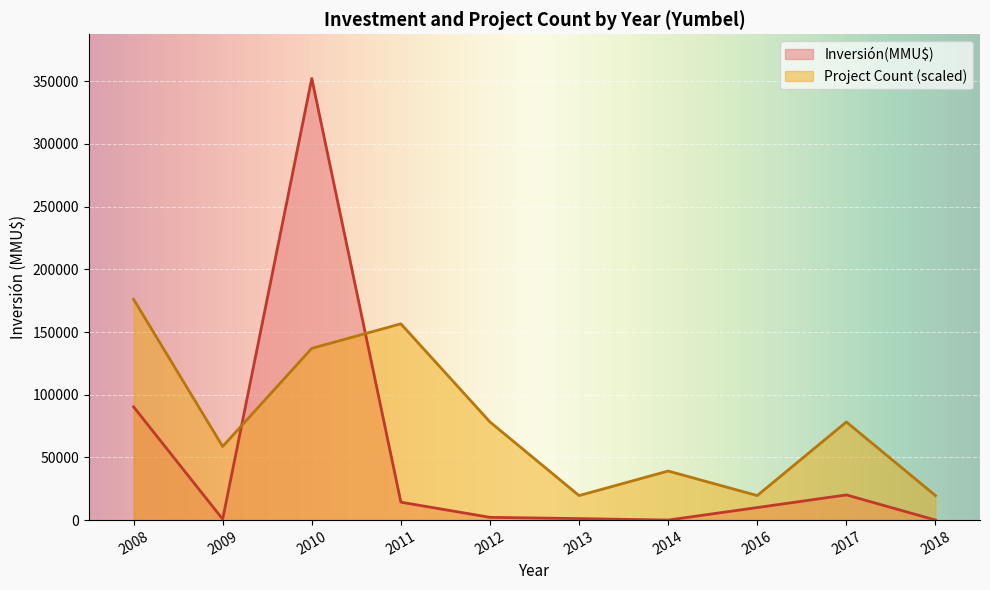

True or false: Inversión(MMU$) has a value of 4654 at 2011.

False